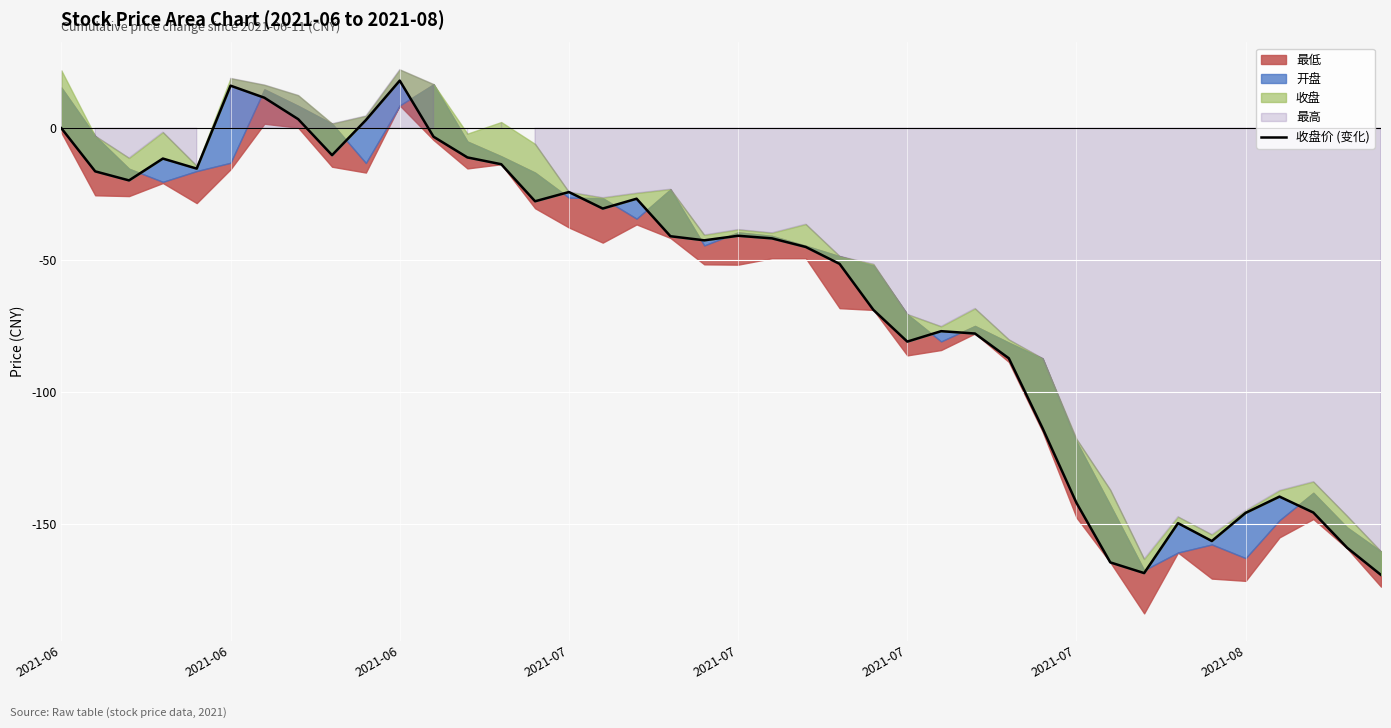

At which category does the chart reach its peak across all series?

2021-06